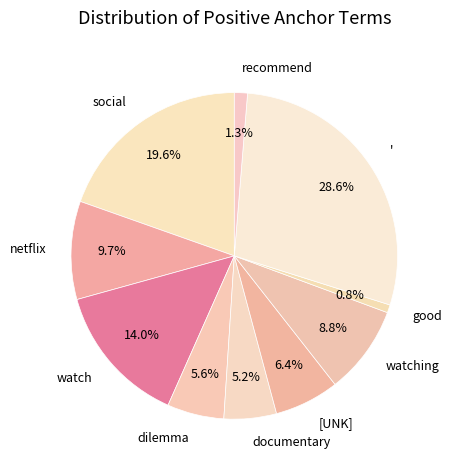

Which category has the smallest portion of the pie?

good